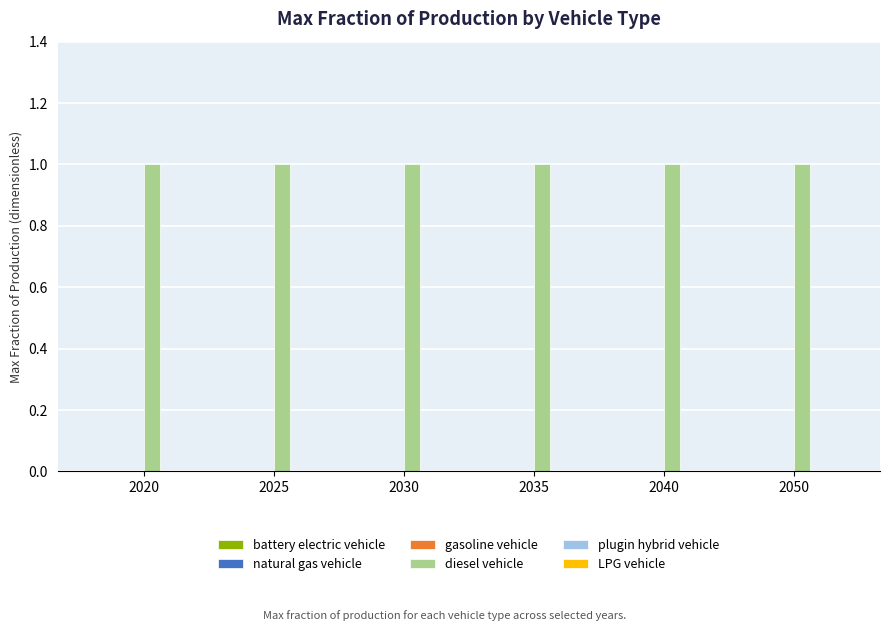

At which label does gasoline vehicle reach its peak?

2020